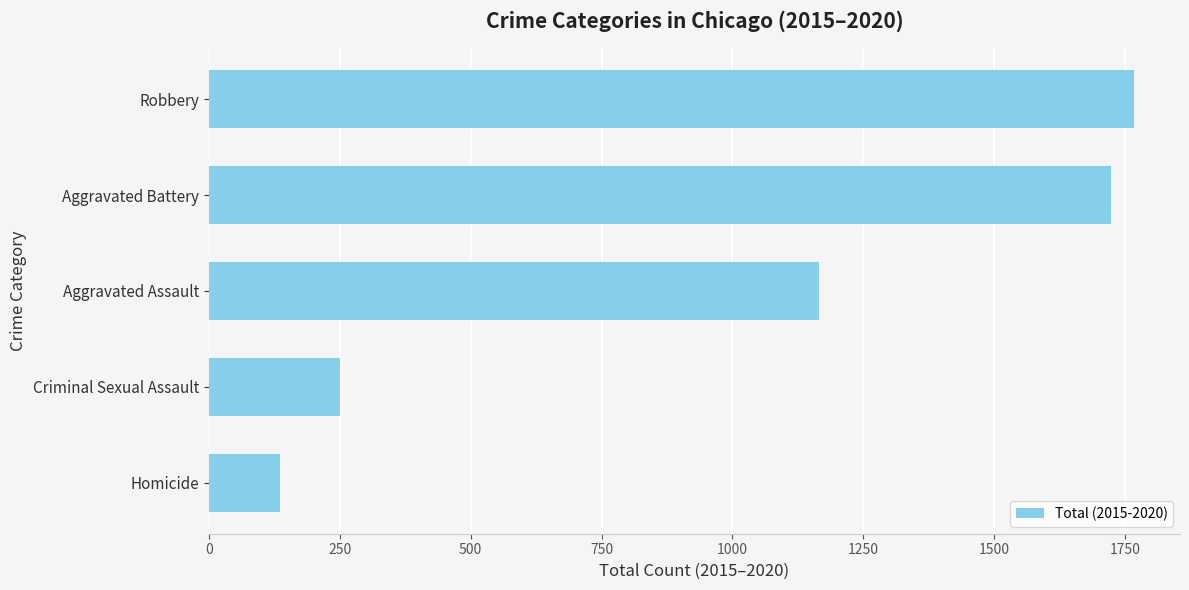

Is it true that the value at Aggravated Battery is 1723?

True